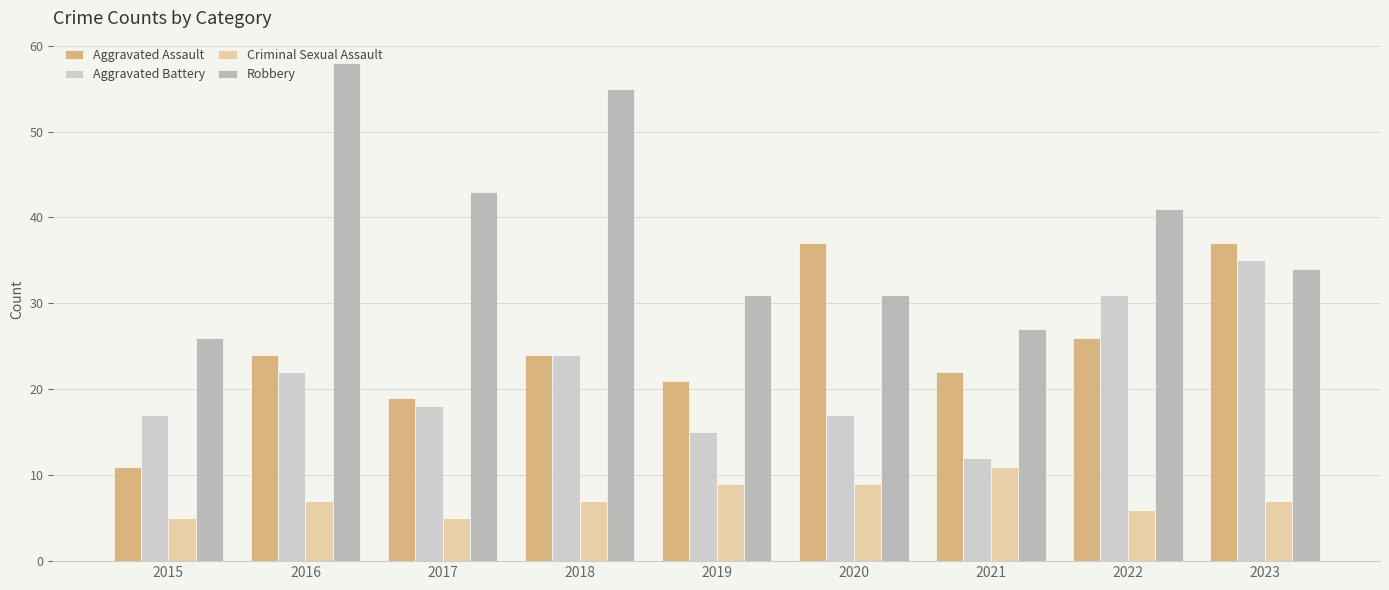

List the series in order of their peak value, lowest first.

Criminal Sexual Assault, Aggravated Battery, Aggravated Assault, Robbery